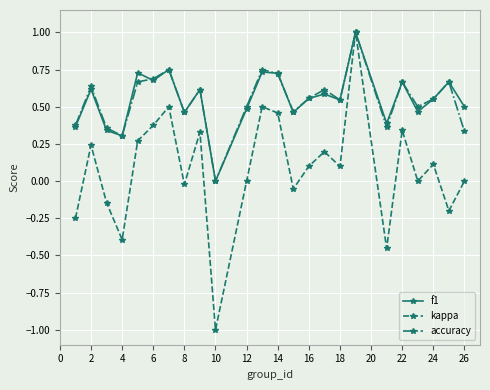

True or false: f1 has more than 2 interior local peaks.

True